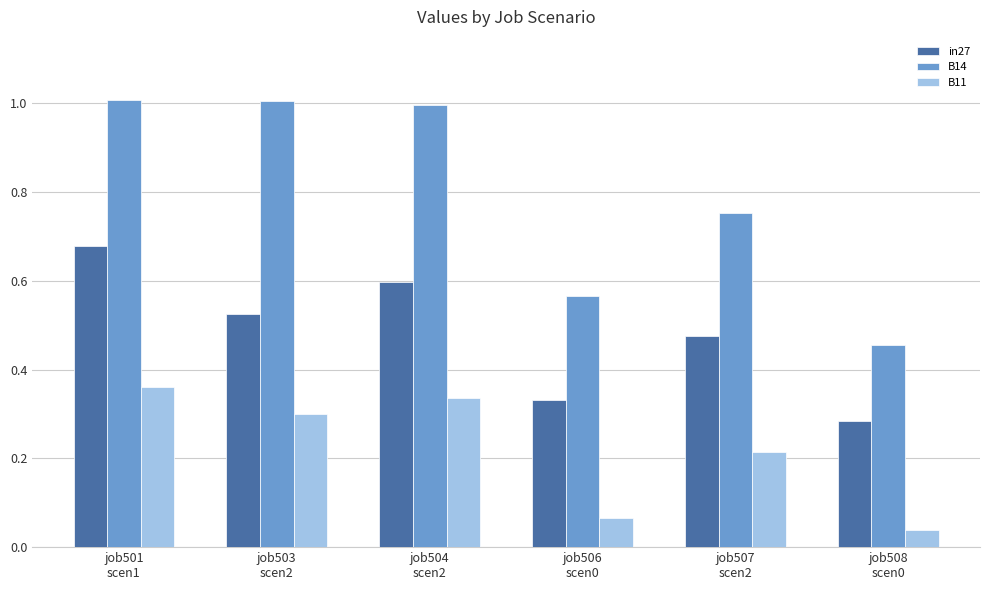

Rank the series by their average value, from lowest to highest.

B11, in27, B14